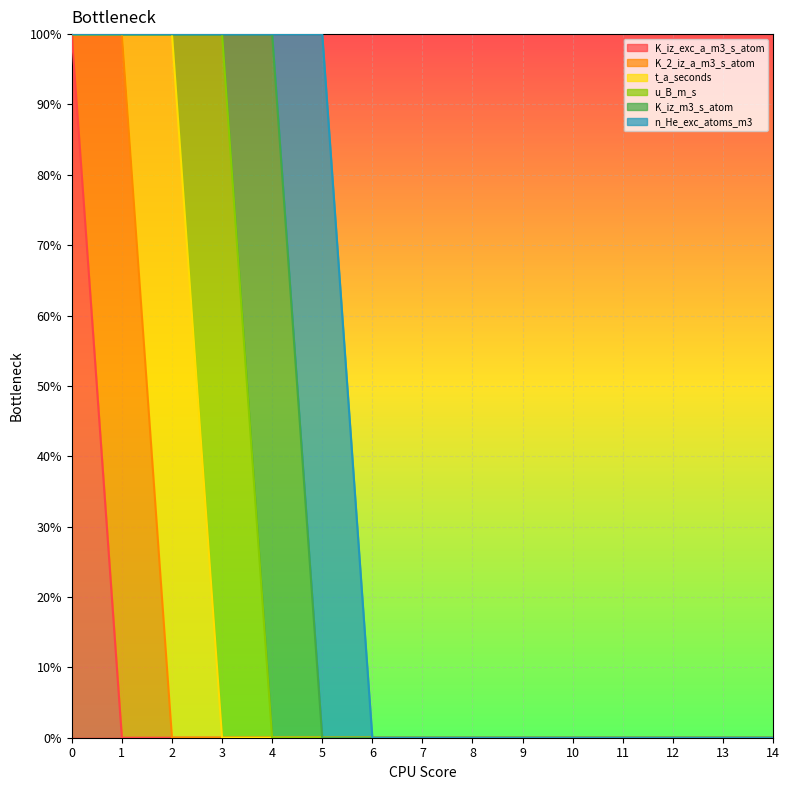

What is the greatest value displayed?

1